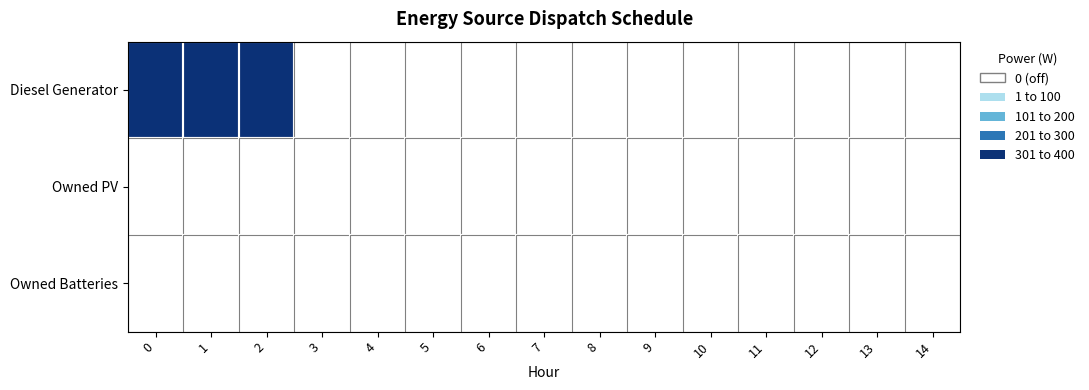

The value of Owned Batteries at 14 is 0. True or false?

True